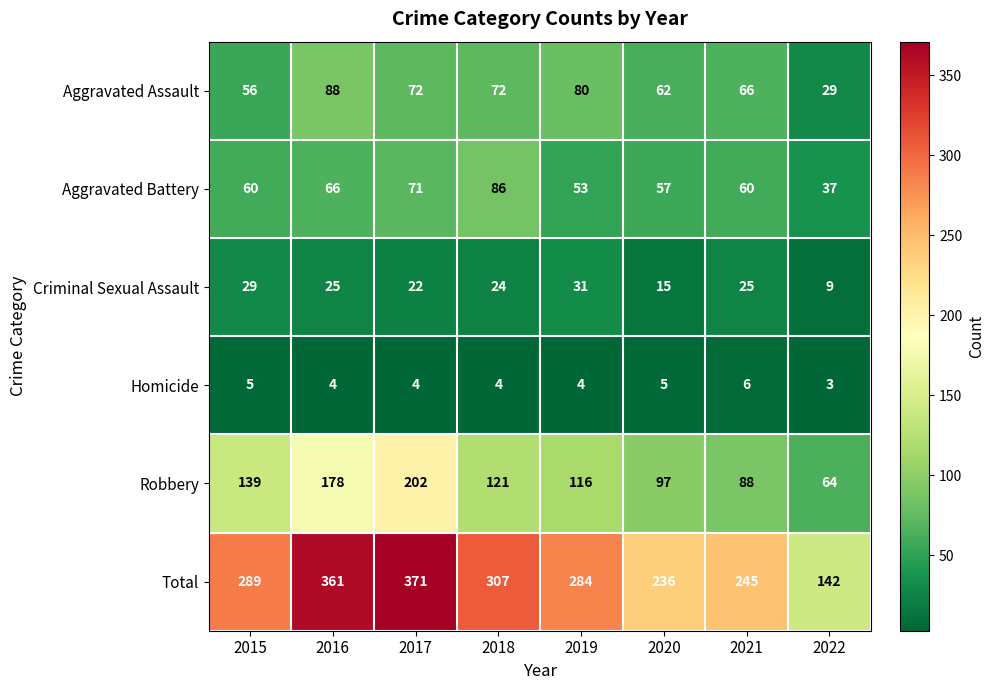

What is the sum of the Robbery values at 2015 and 2018?

260